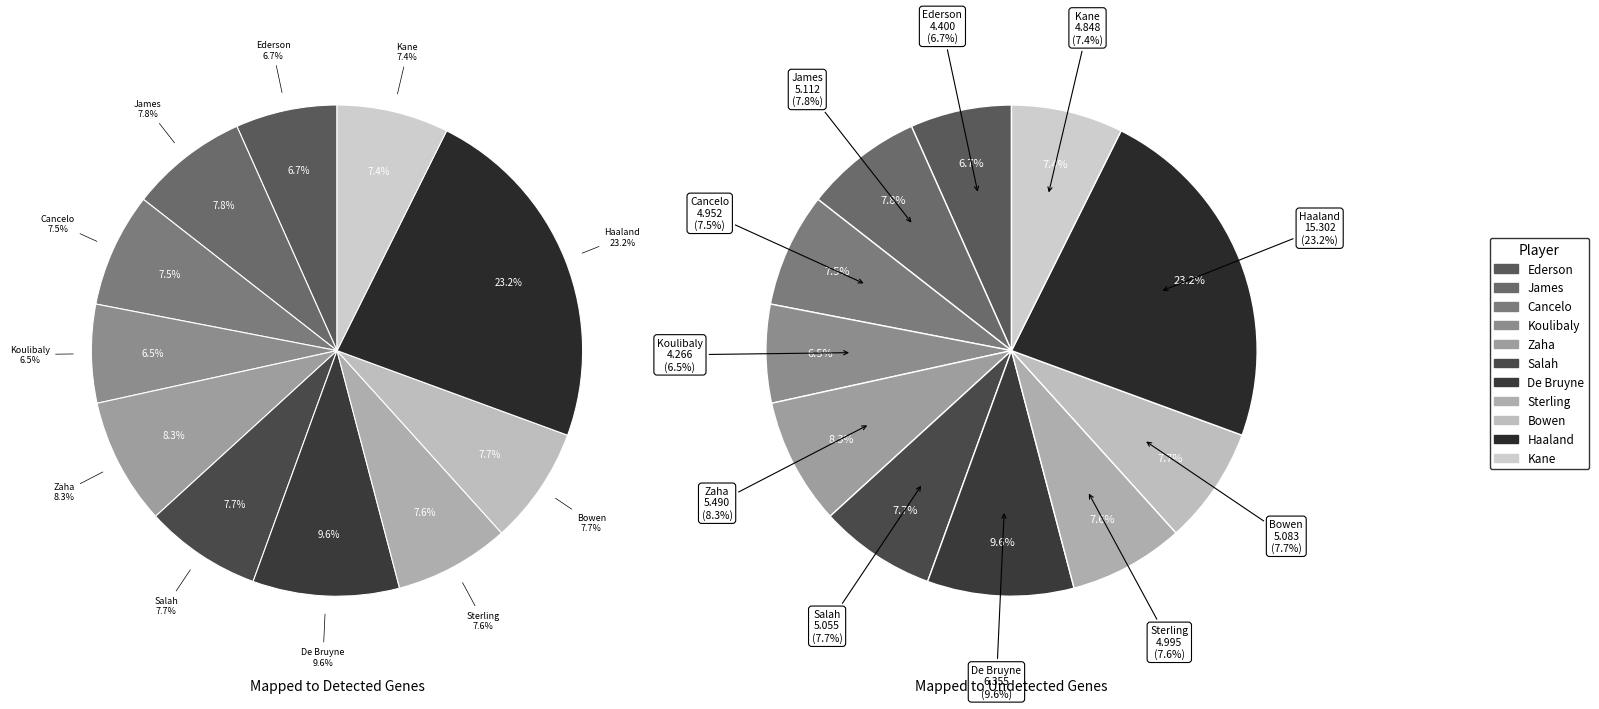

Is there any slice that represents more than half of the pie?

No